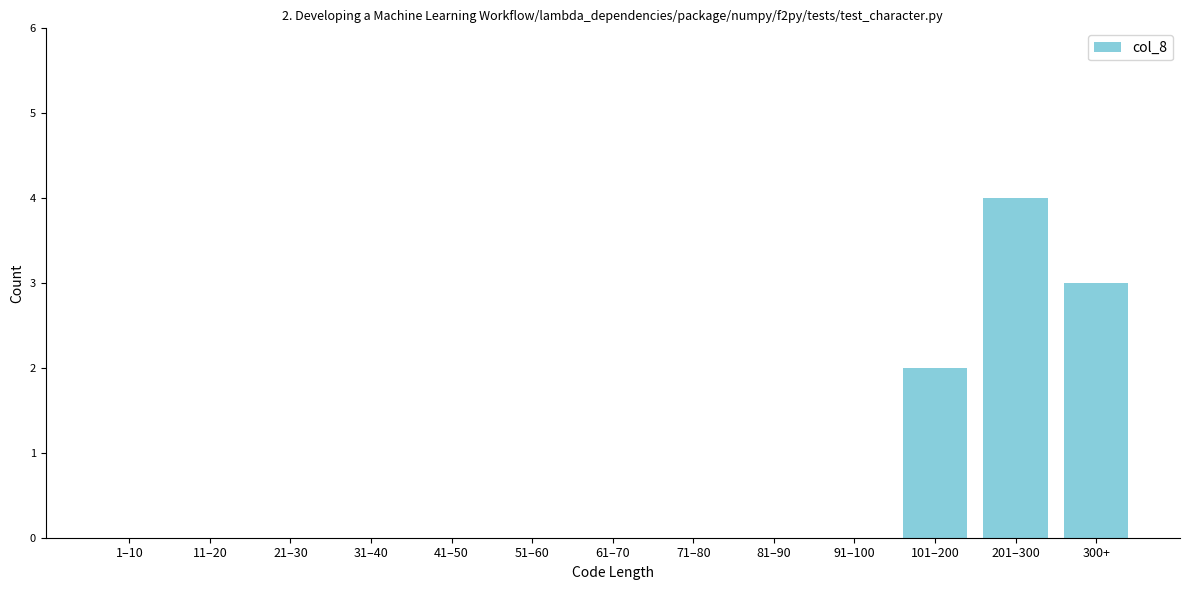

Reading left to right, transcribe all the data shown in this chart.

1–10=0	11–20=0	21–30=0	31–40=0	41–50=0	51–60=0	61–70=0	71–80=0	81–90=0	91–100=0	101–200=2	201–300=4	300+=3